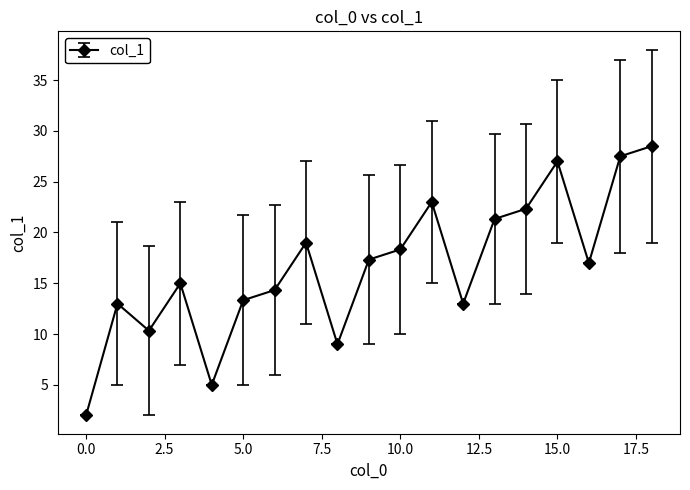

What is the difference between the maximum and minimum values?

26.5